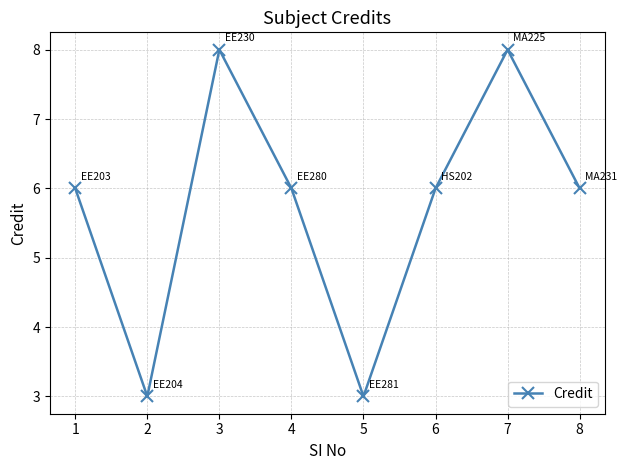

What is the minimum value shown in the chart?

3